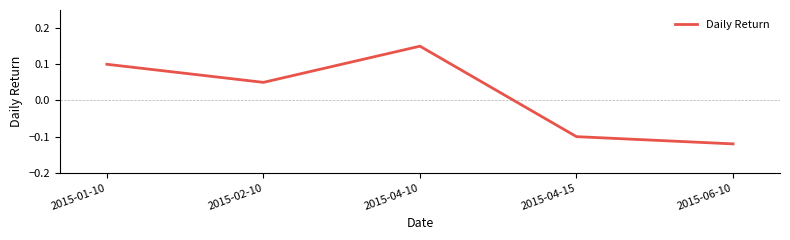

Rank the categories by value from highest to lowest.

2015-04-10, 2015-01-10, 2015-02-10, 2015-04-15, 2015-06-10